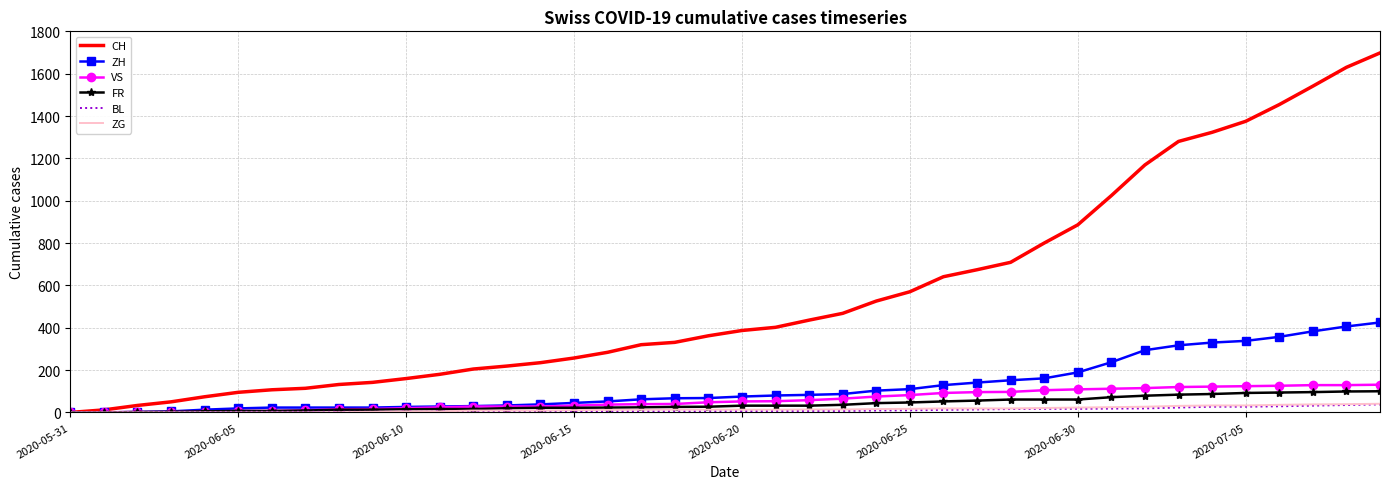

What is the sum of all FR values?

1587